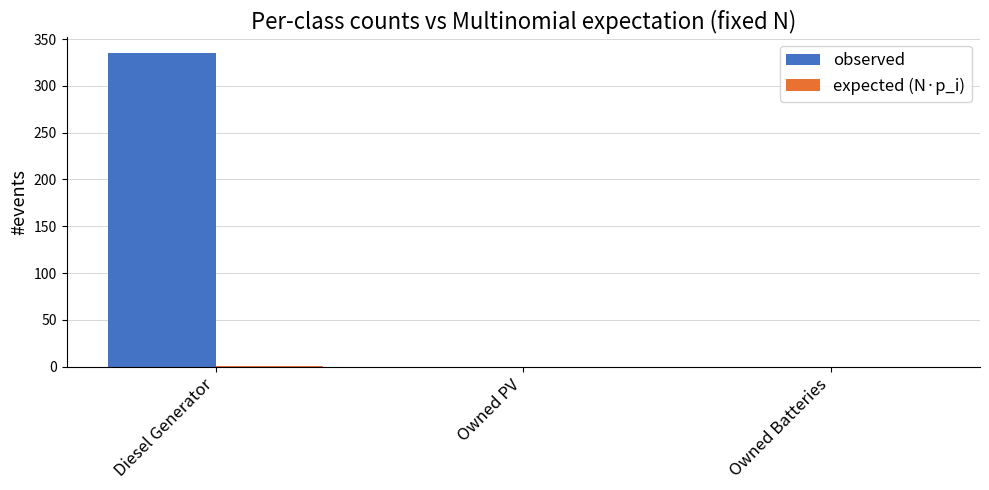

Between Diesel Generator and Owned PV, which series saw the biggest shift?

observed